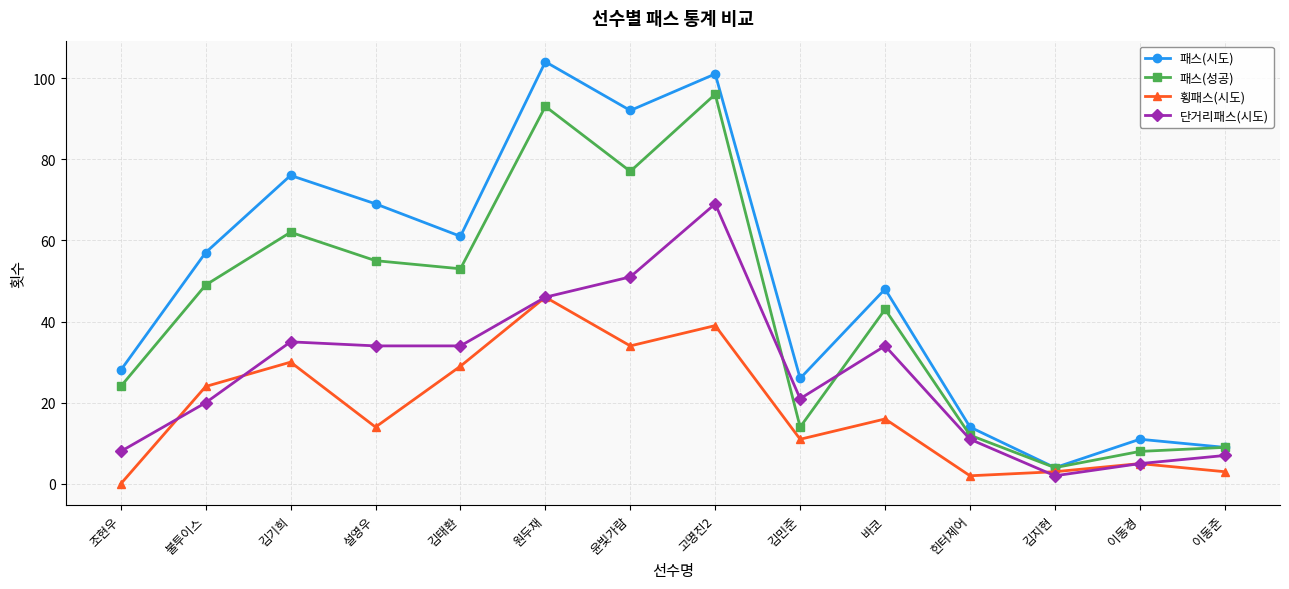

How many data points does each series have?

14